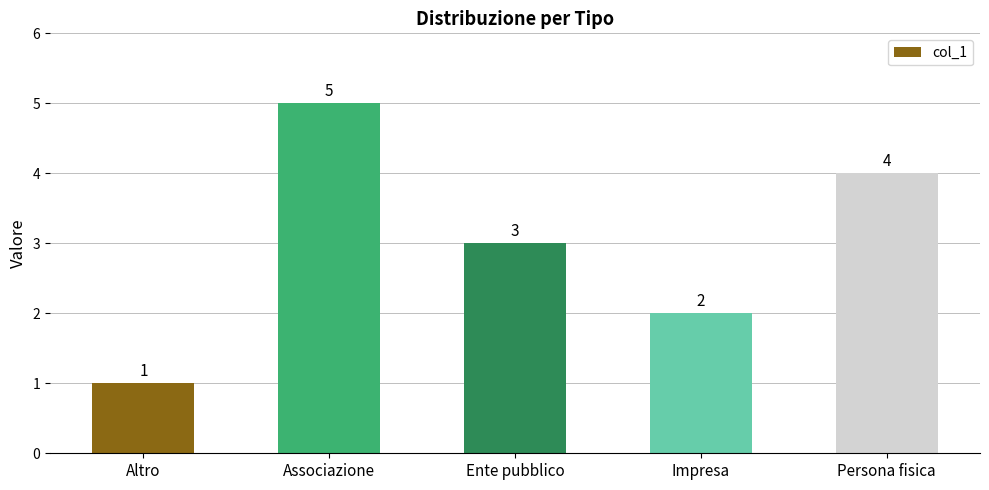

Where is the data nearest to the value 3?

Ente pubblico